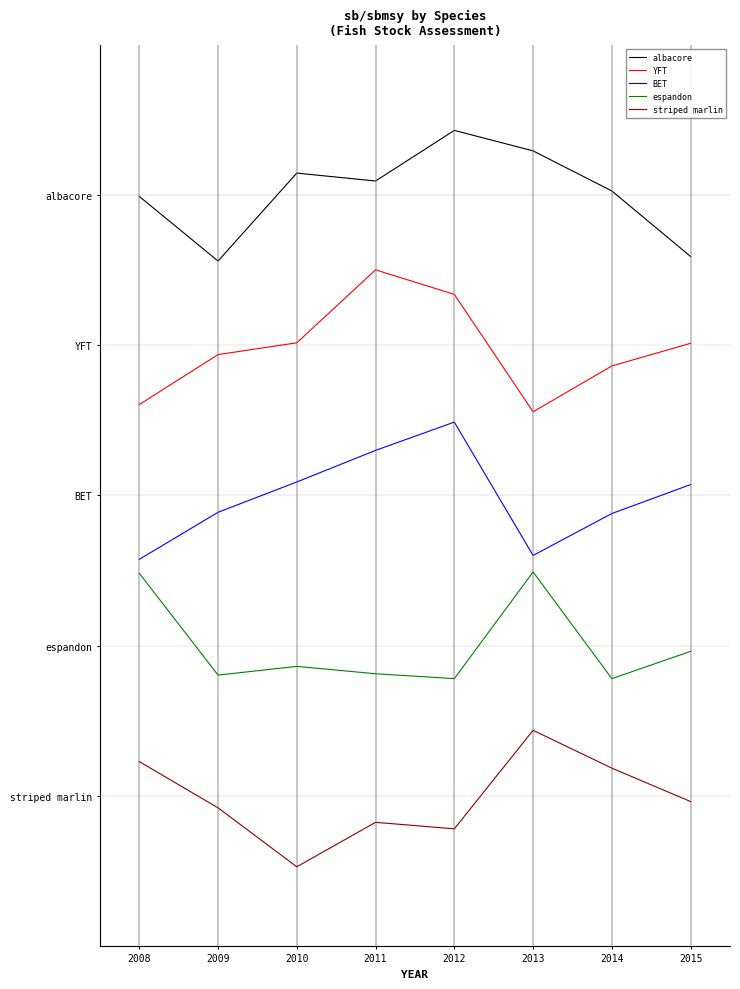

True or false: YFT and striped marlin cross at least once.

False